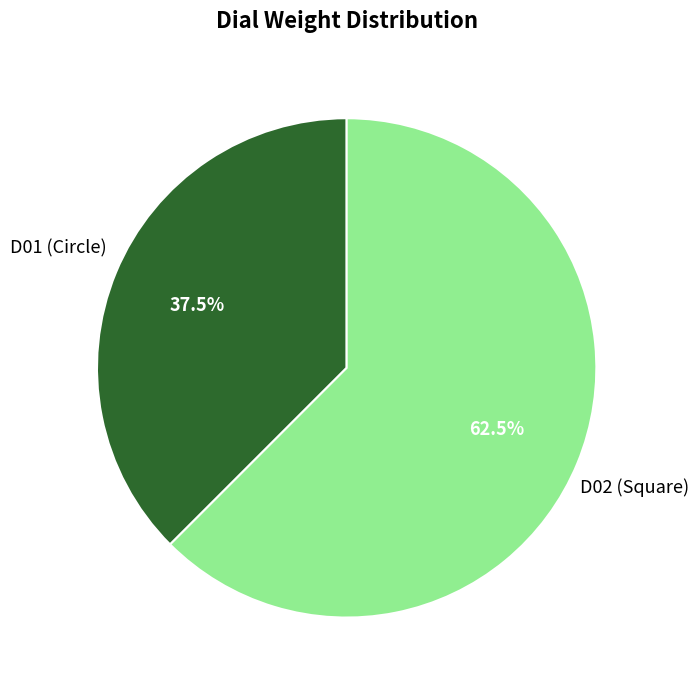

Is there any slice that represents more than half of the pie?

Yes